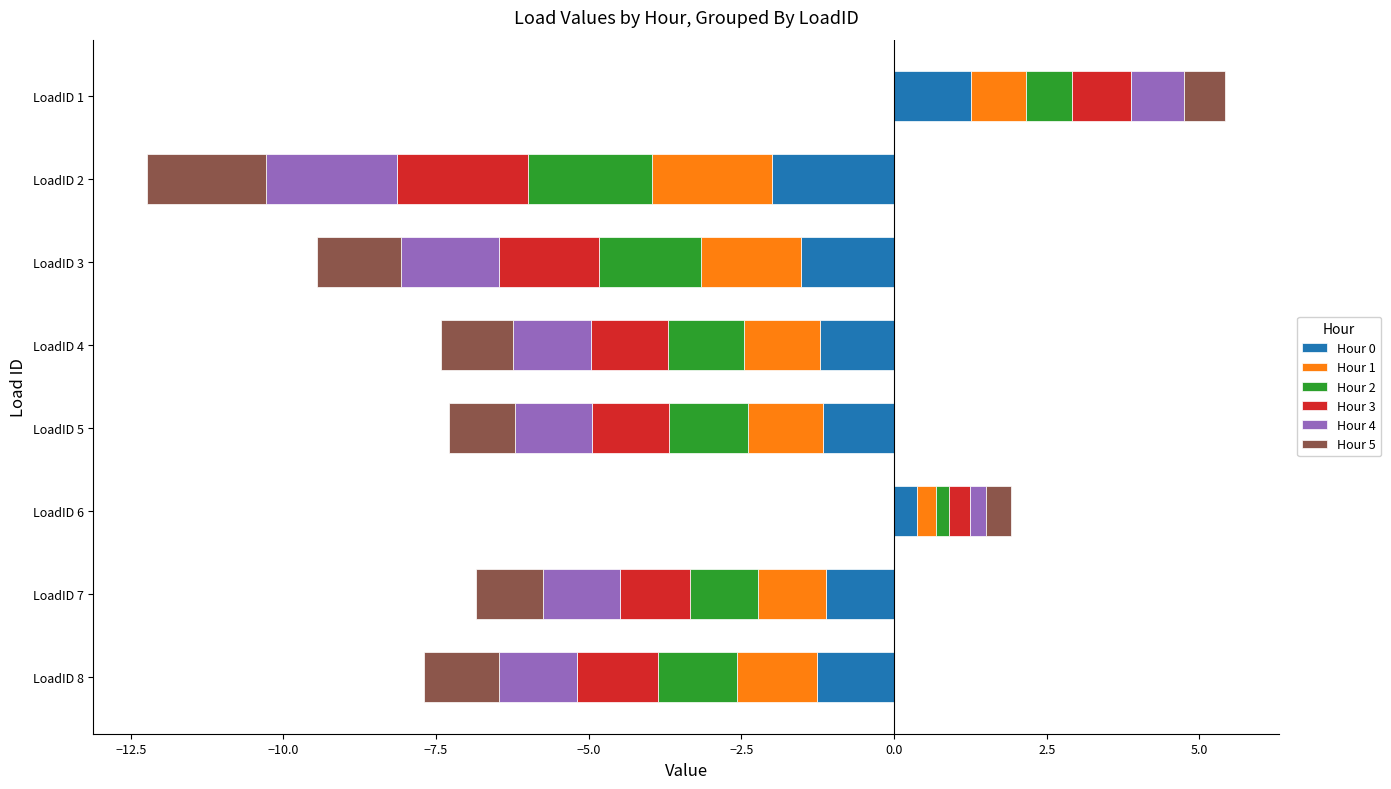

Is the value of Hour 4 at LoadID 4 greater than the value of Hour 1 at LoadID 2?

No